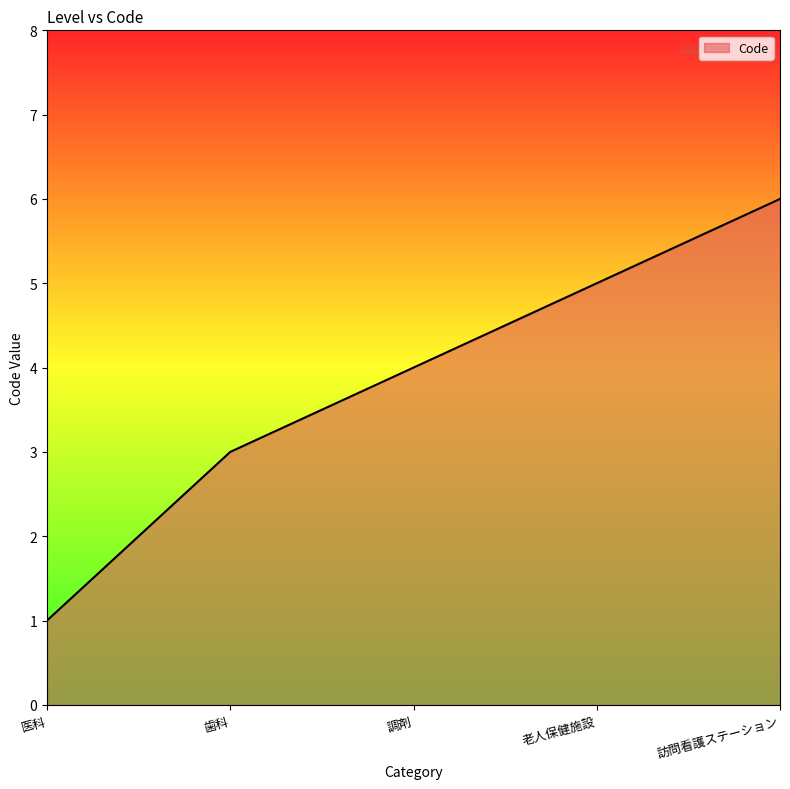

How many values are between 3 and 5?

3